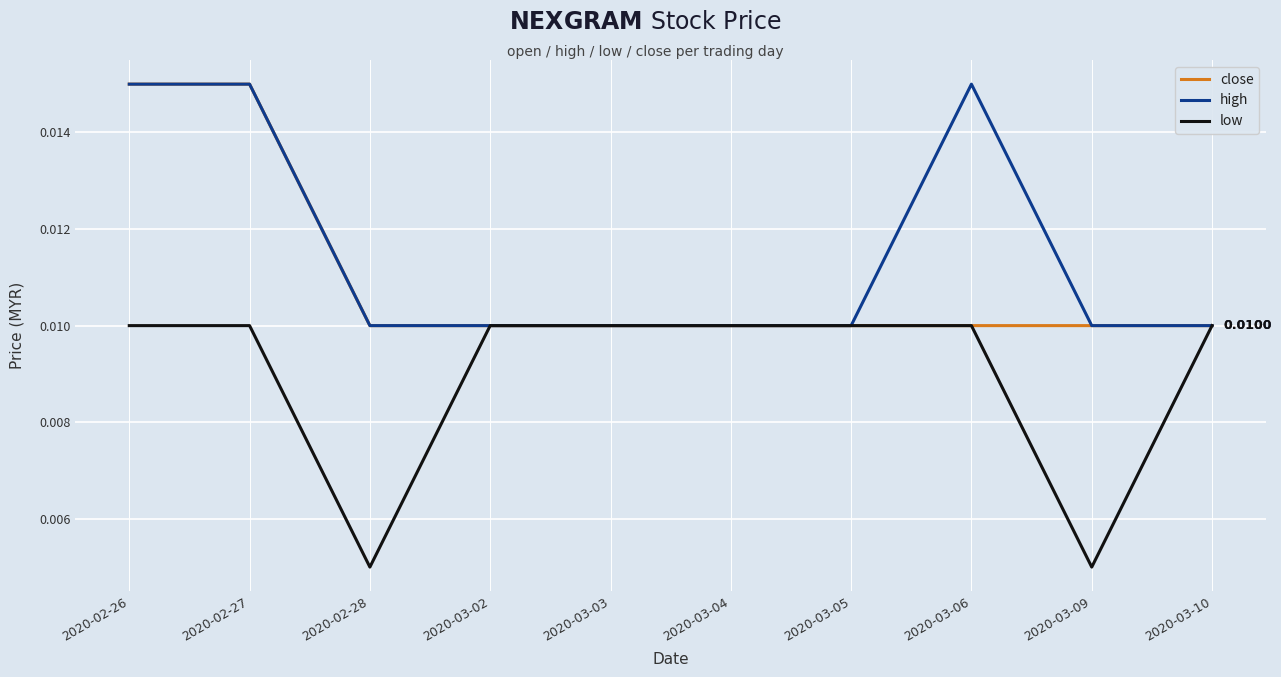

Where is the first local minimum for low?

2020-02-28